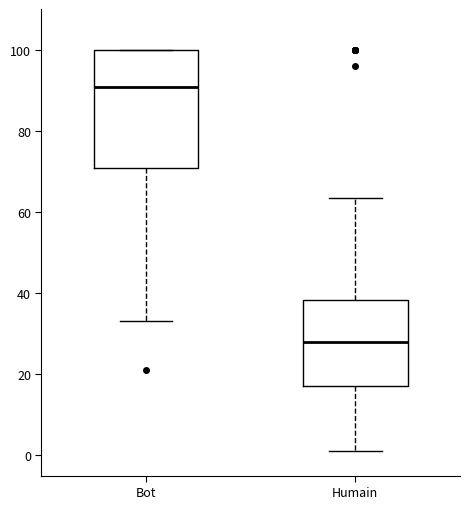

Which box is the tallest, from its lower edge to its upper edge?

Bot